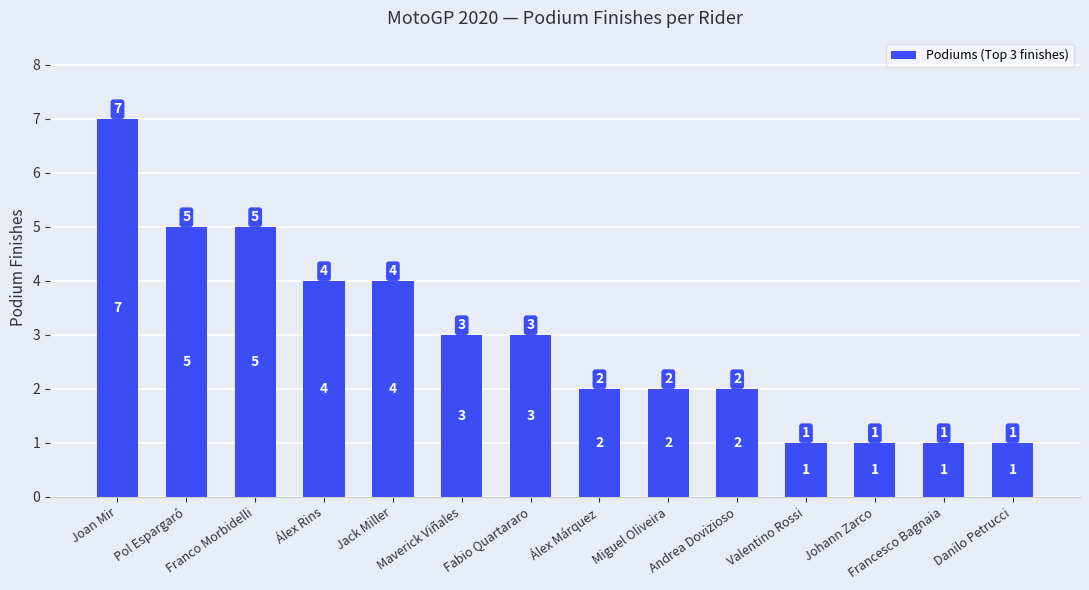

Reading left to right, transcribe all the data shown in this chart.

7	5	5	4	4	3	3	2	2	2	1	1	1	1